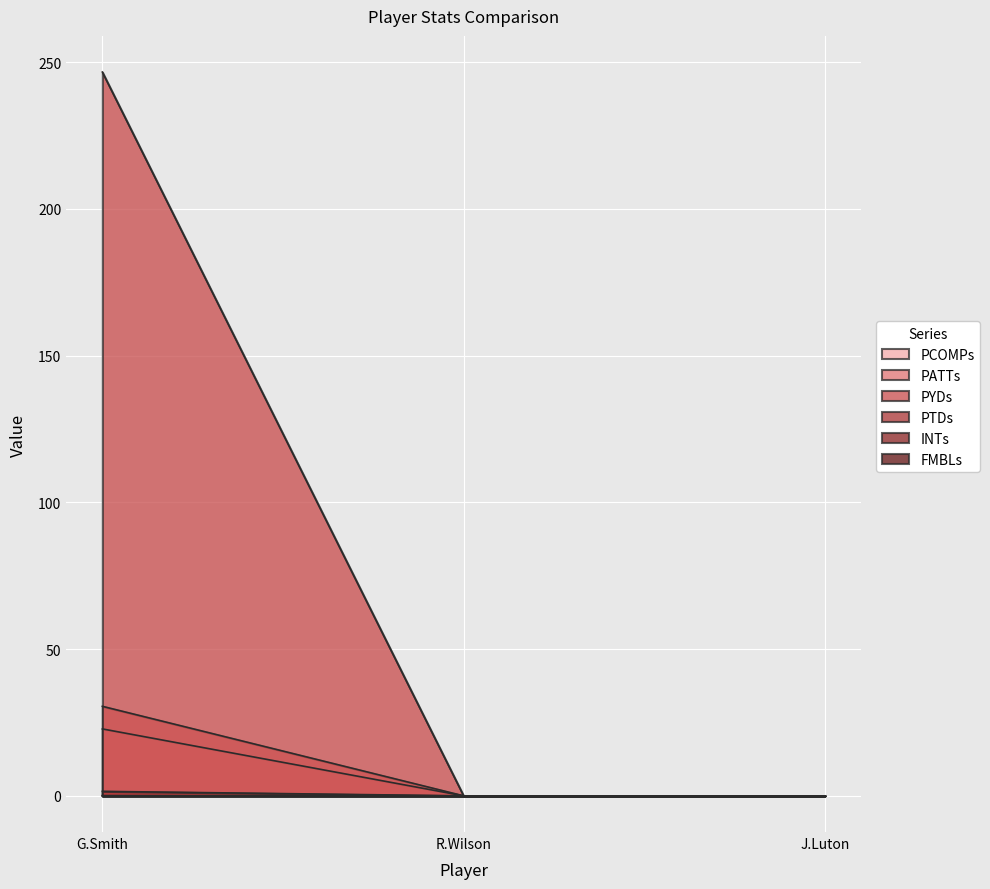

What is the difference between the highest and lowest values at G.Smith?

246.6